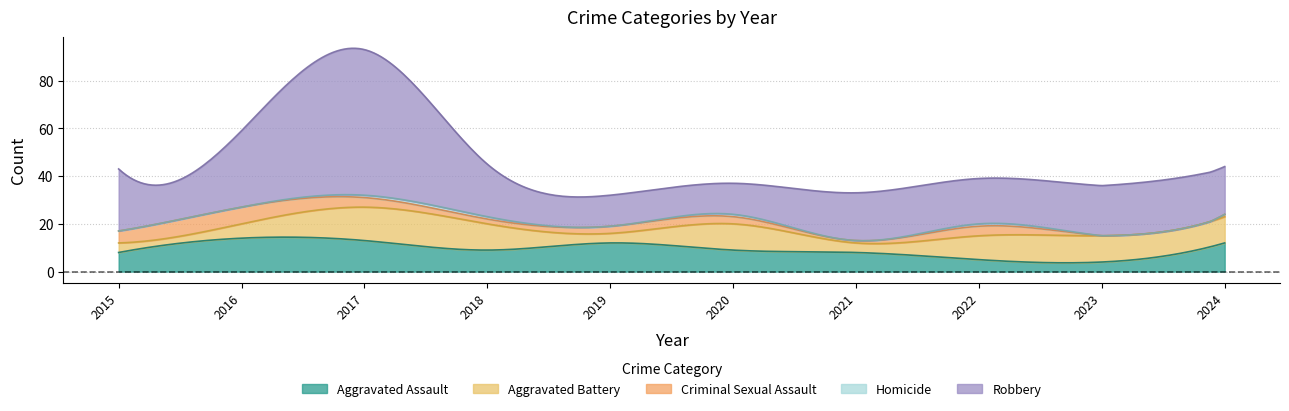

True or false: Homicide and Aggravated Assault cross at least once.

False